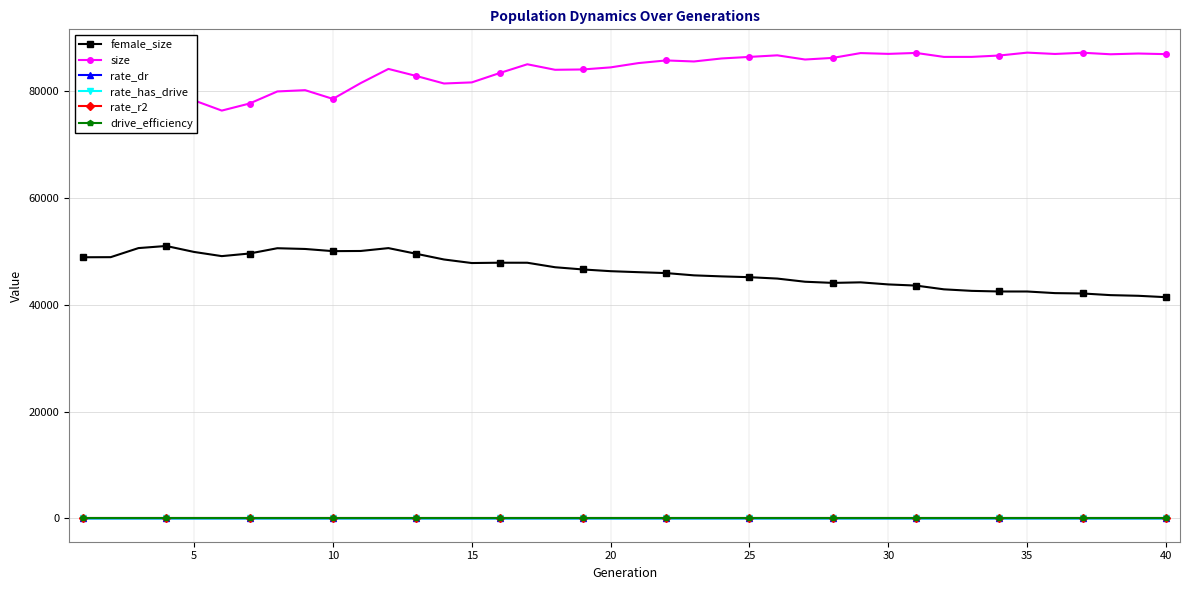

True or false: size and rate_dr cross at least once.

False